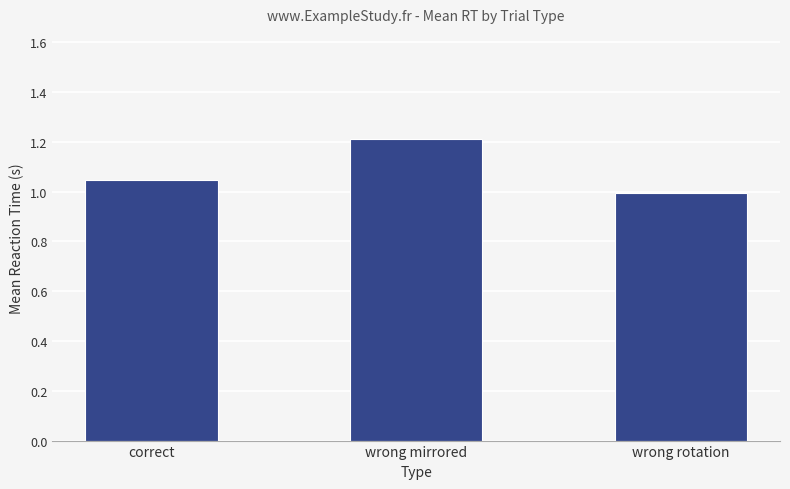

How many series are shown in this chart?

1